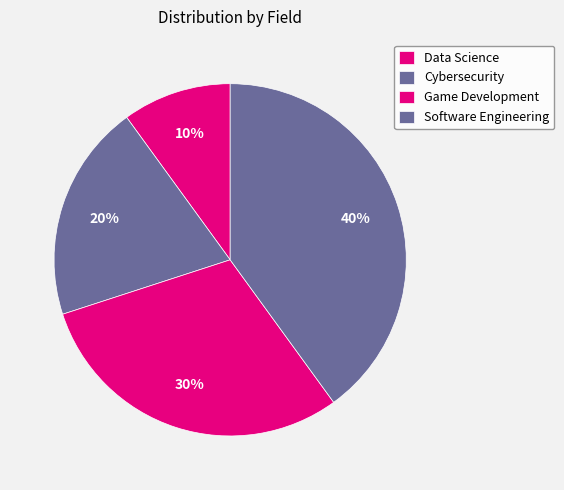

What percentage is NOT represented by Software Engineering?

60.0%